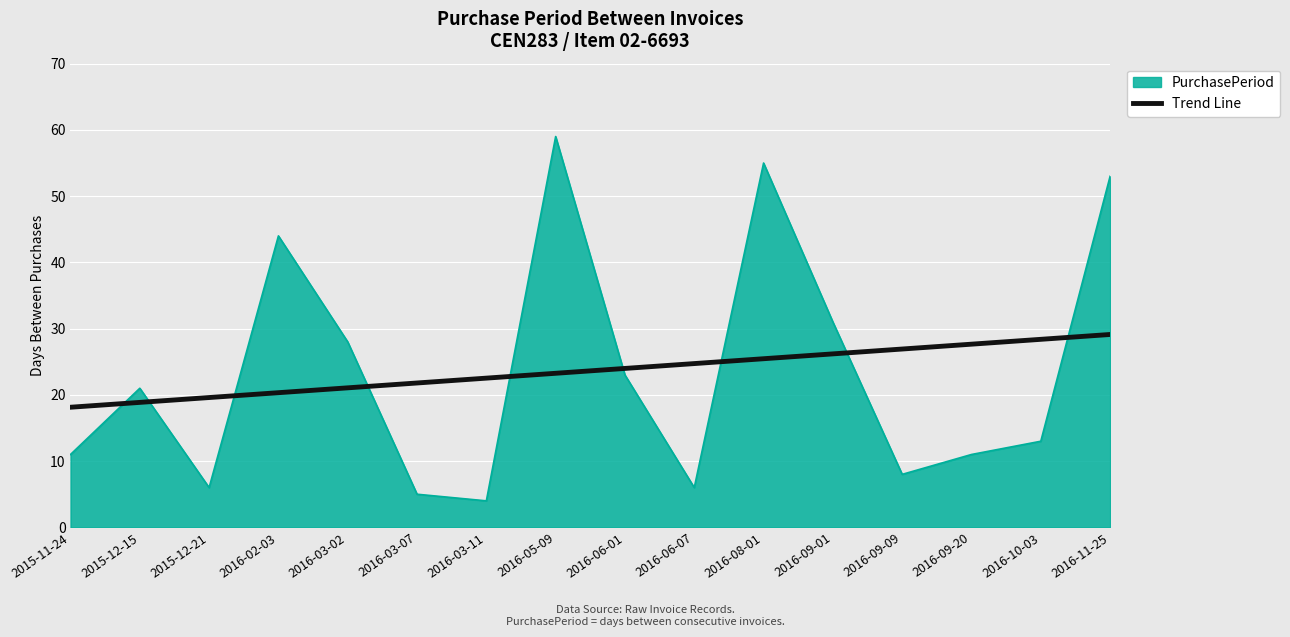

Read the Trend Line value at 2016-10-03.

28.4